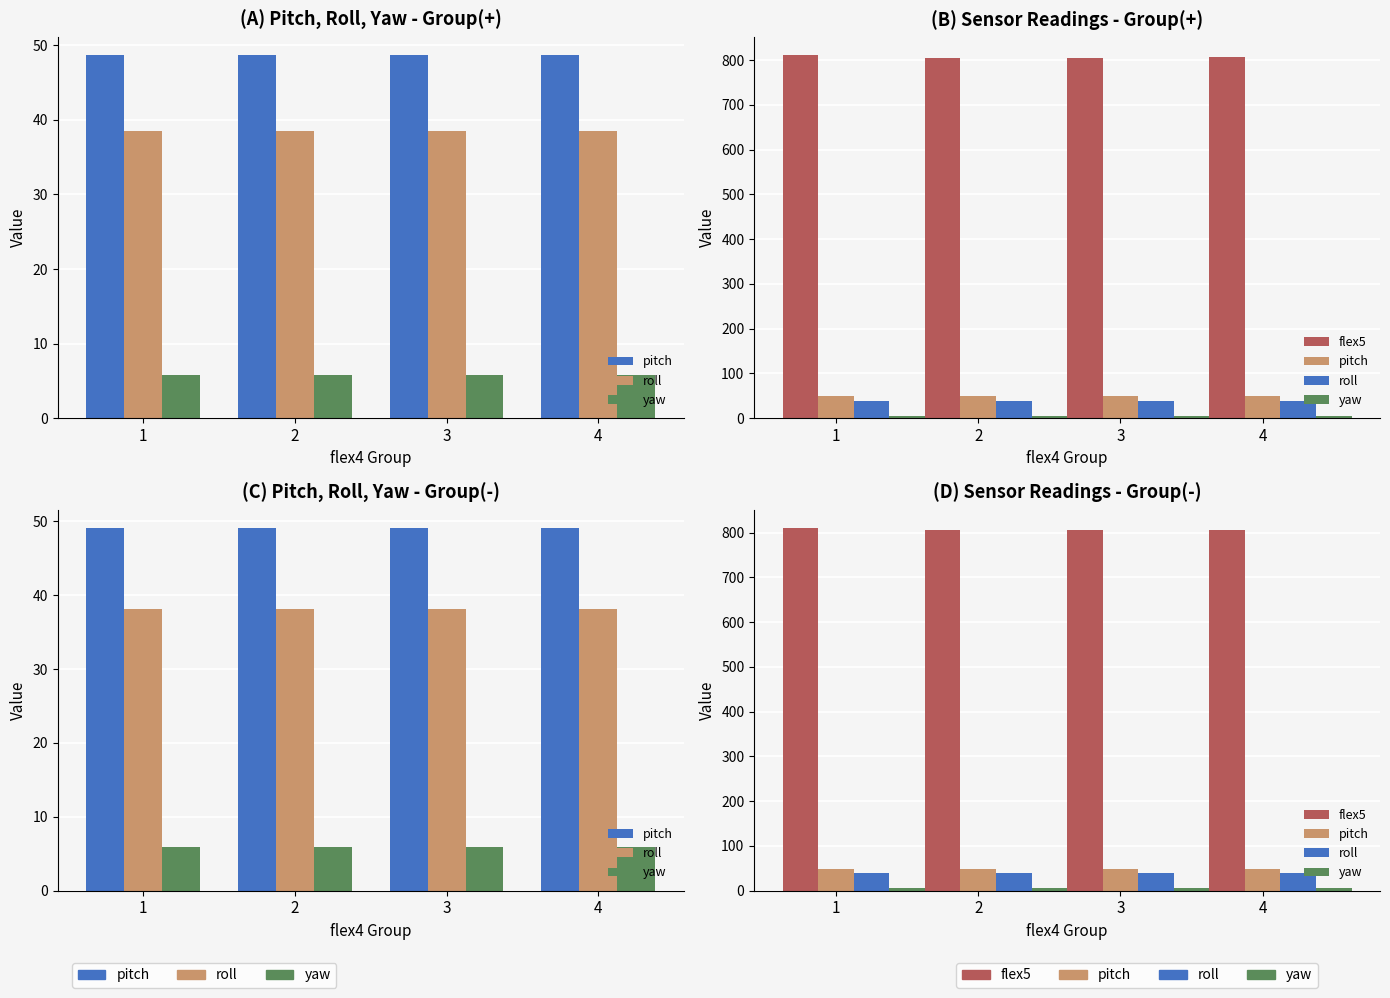

Count the number of categories in the chart.

4